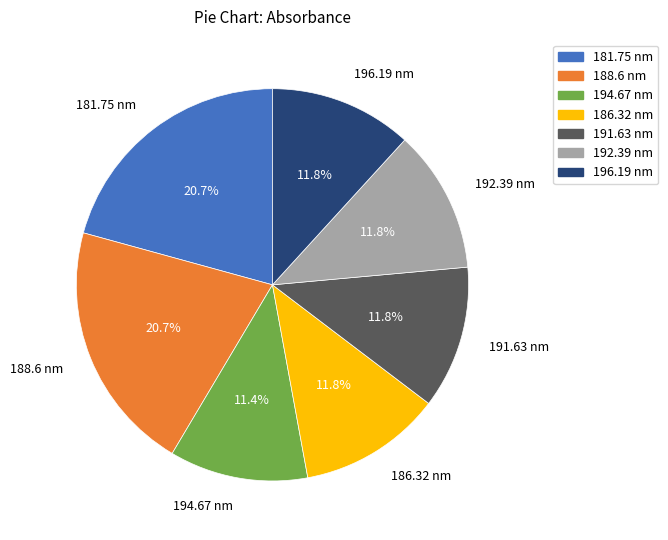

Which has a higher value, 188.6 or 191.63?

188.6